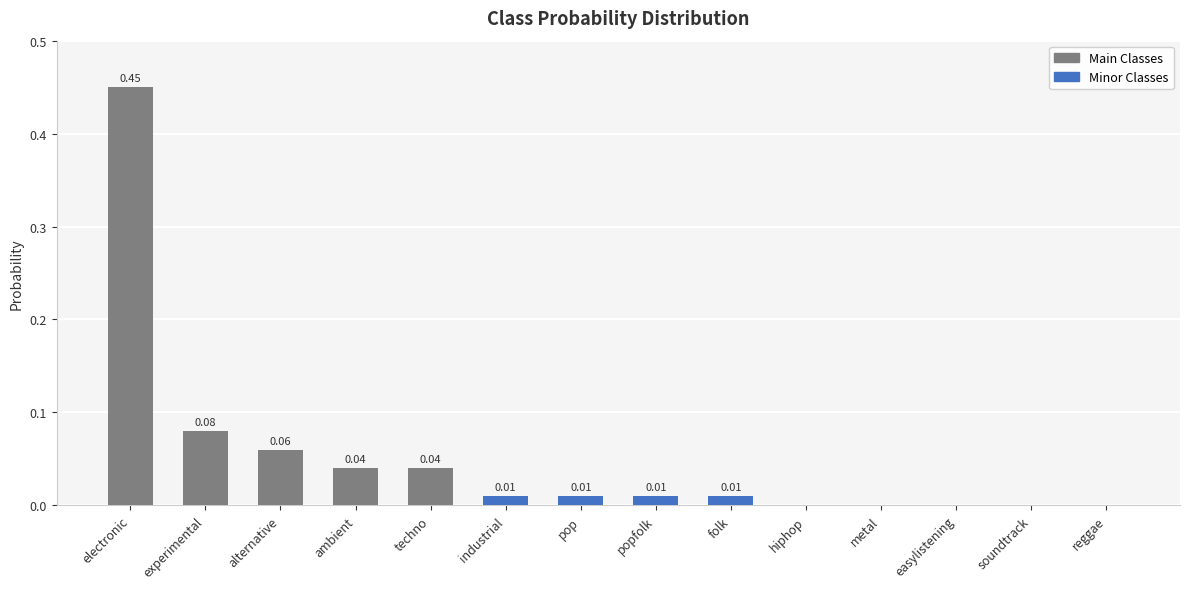

What is the sum of all values?

0.7